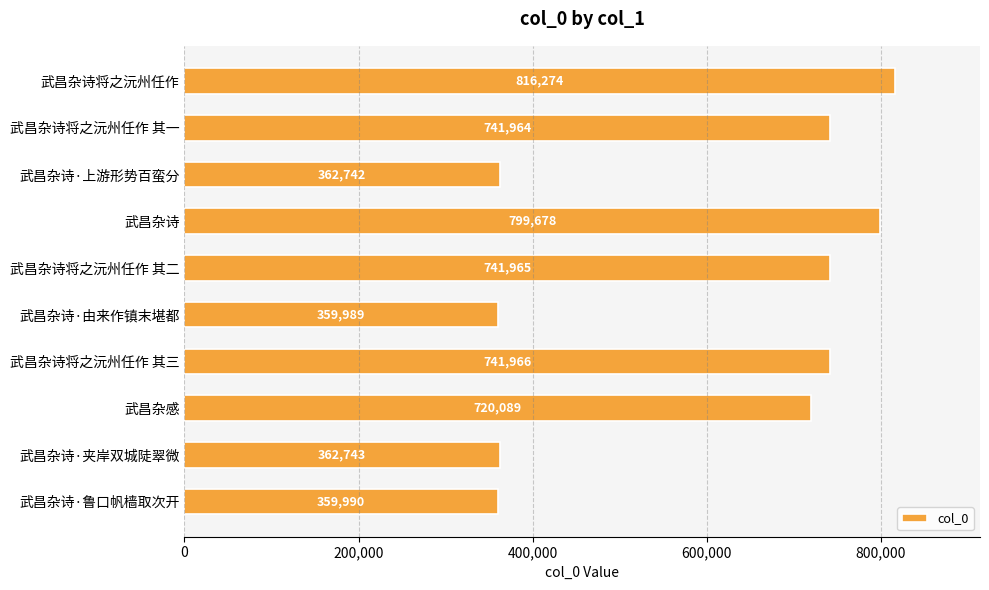

Which has a higher value, 武昌杂感 or 武昌杂诗·由来作镇末堪都?

武昌杂感